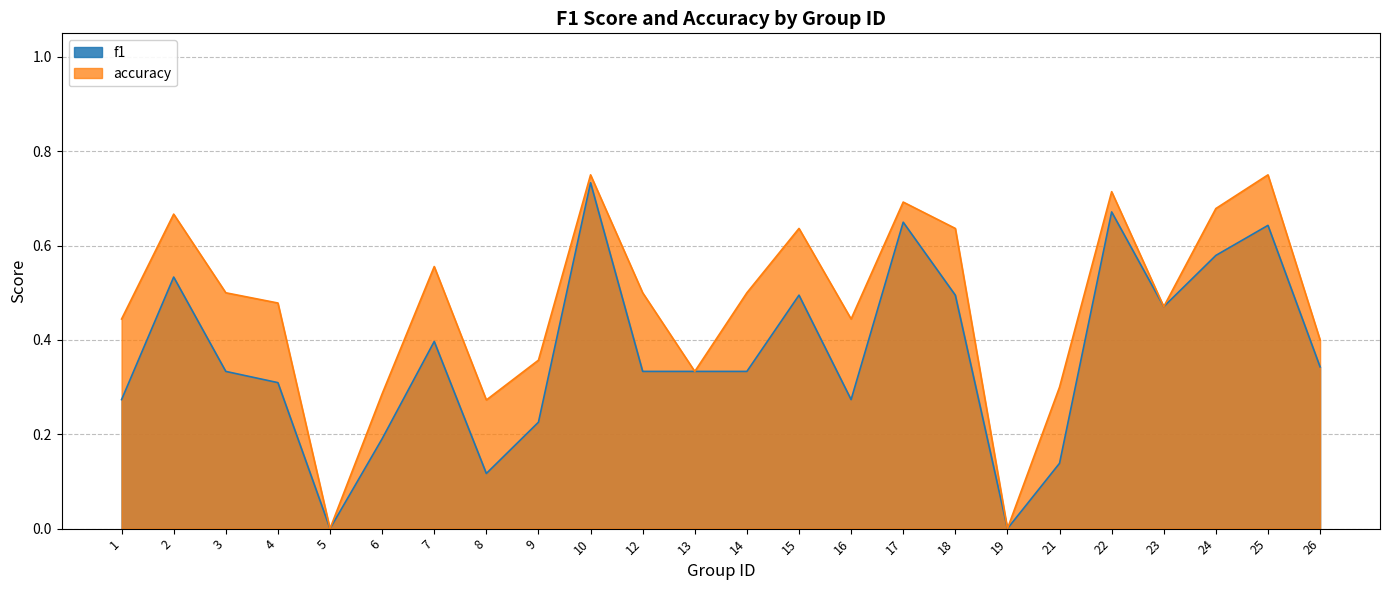

Which series has the widest spread of values?

accuracy